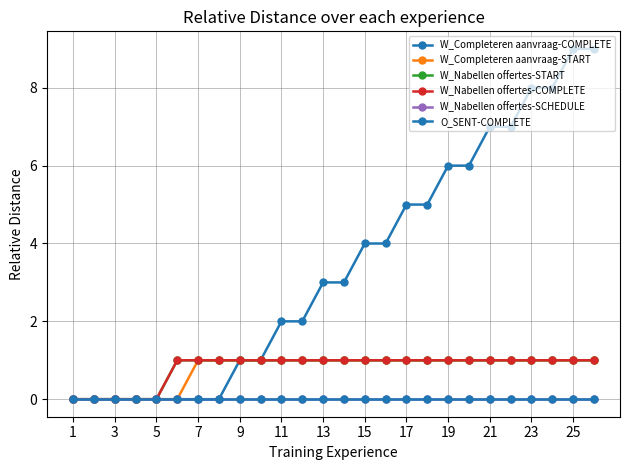

Does the chart have visible grid lines?

Yes